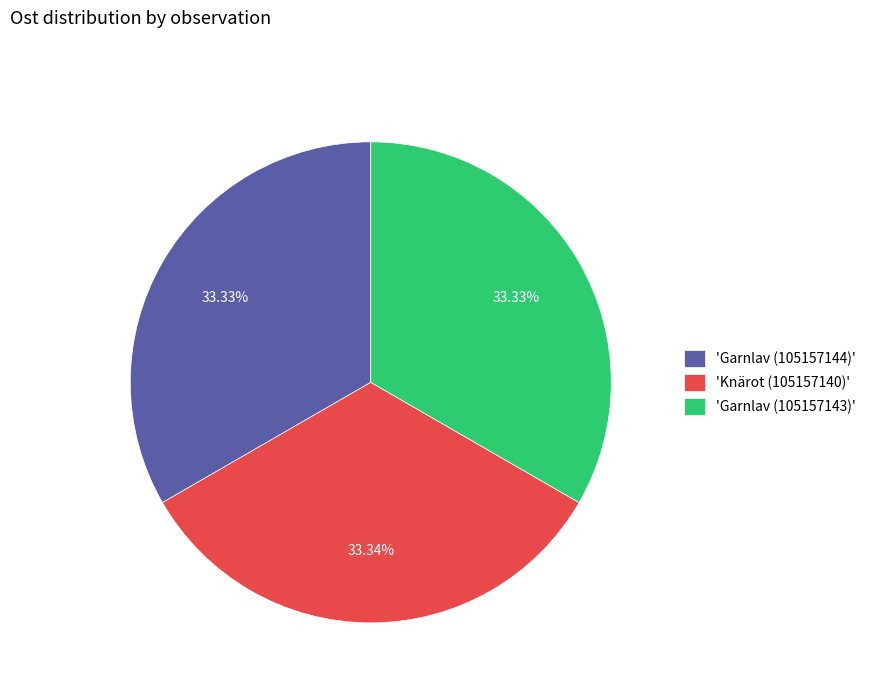

What is the ratio of the value at 'Garnlav (105157144)' to the value at 'Garnlav (105157143)'?

1.0